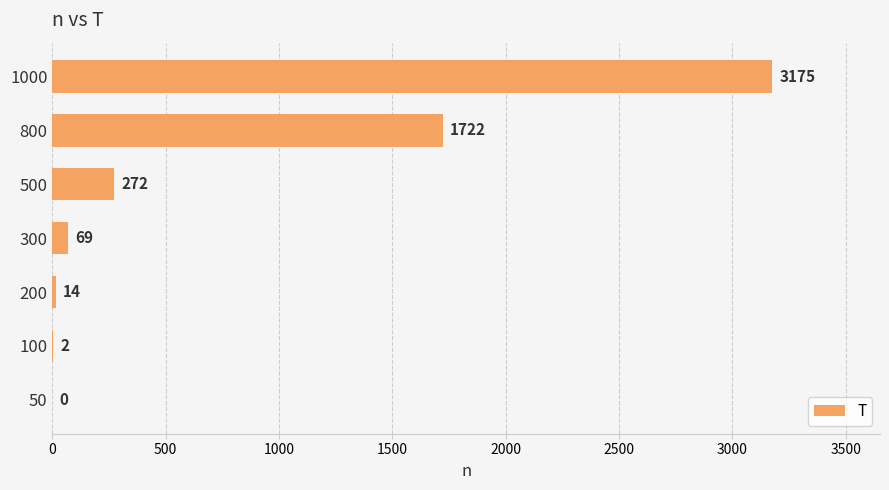

What is the greatest value displayed?

3175